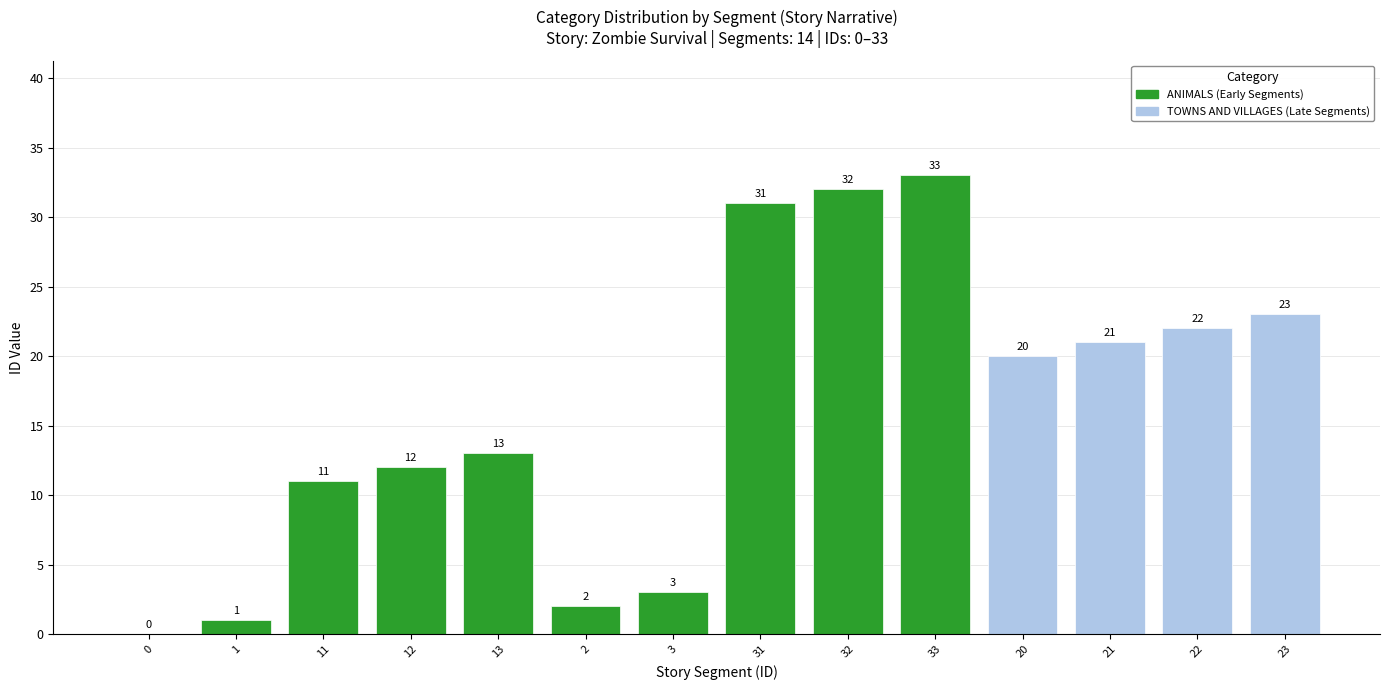

The value at 3 is 5. True or false?

False